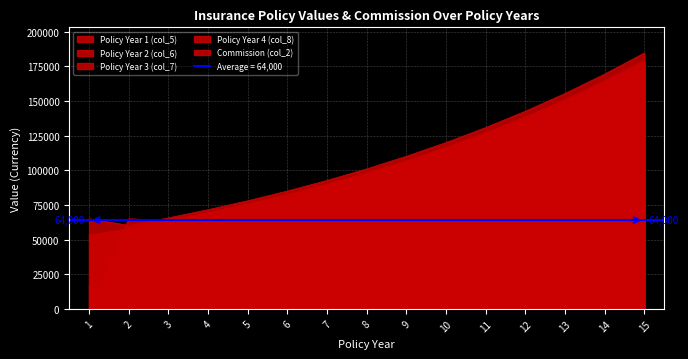

At which label does Policy Year 2 (col_6) reach its minimum?

2